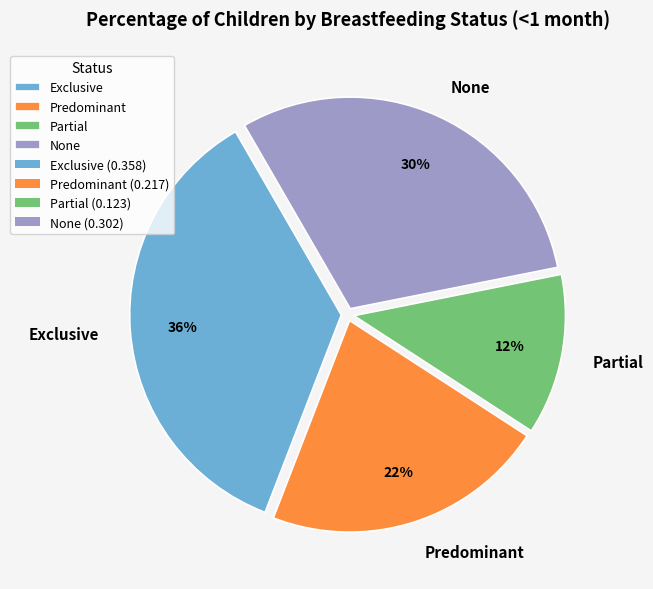

Combined, do Partial and Predominant account for over 50%?

No